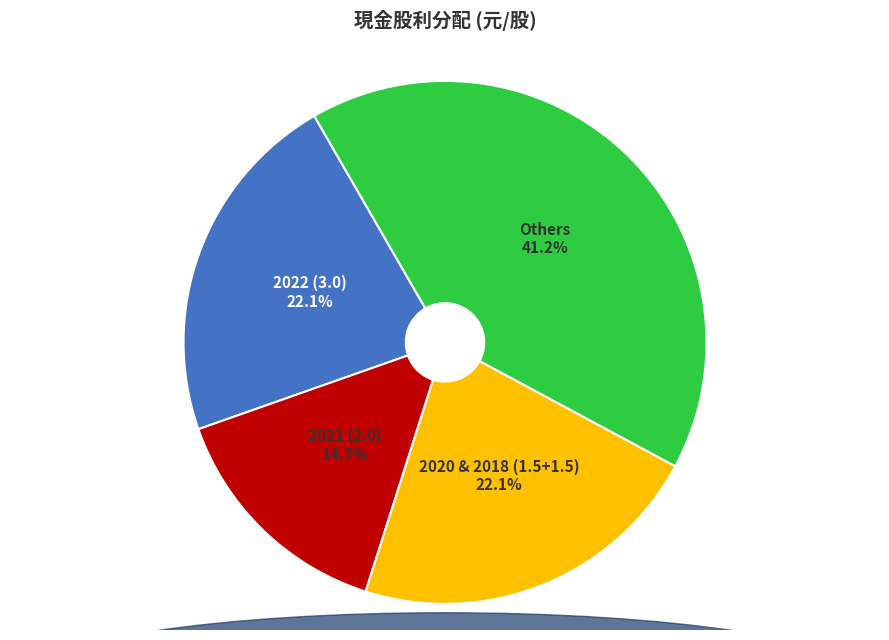

Approximately how many times larger is the value at 2021 (2.0) compared to 2022 (3.0)?

0.7